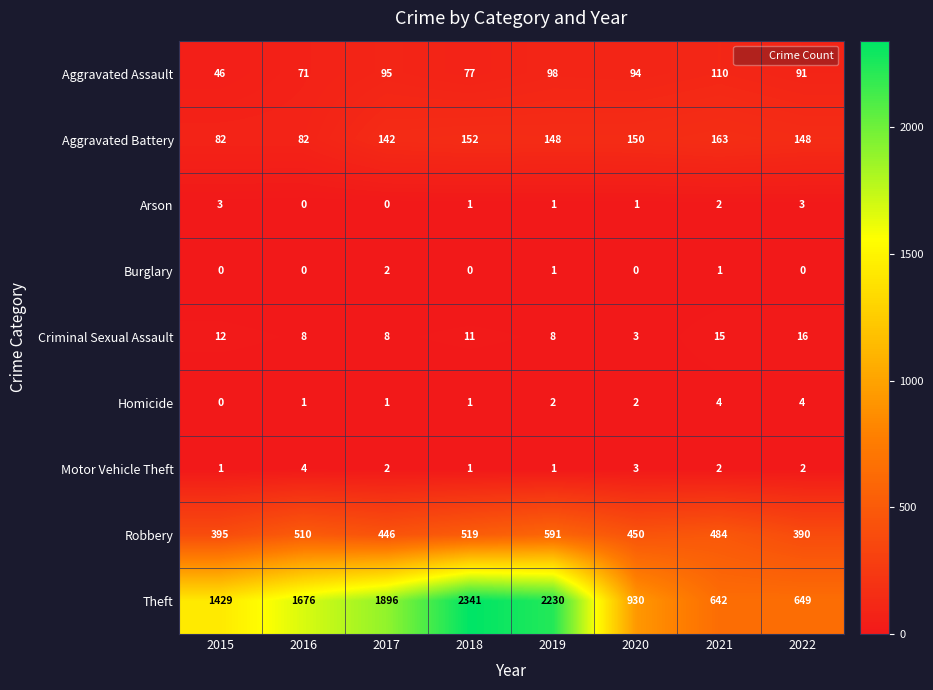

How many values in Arson are above zero?

6